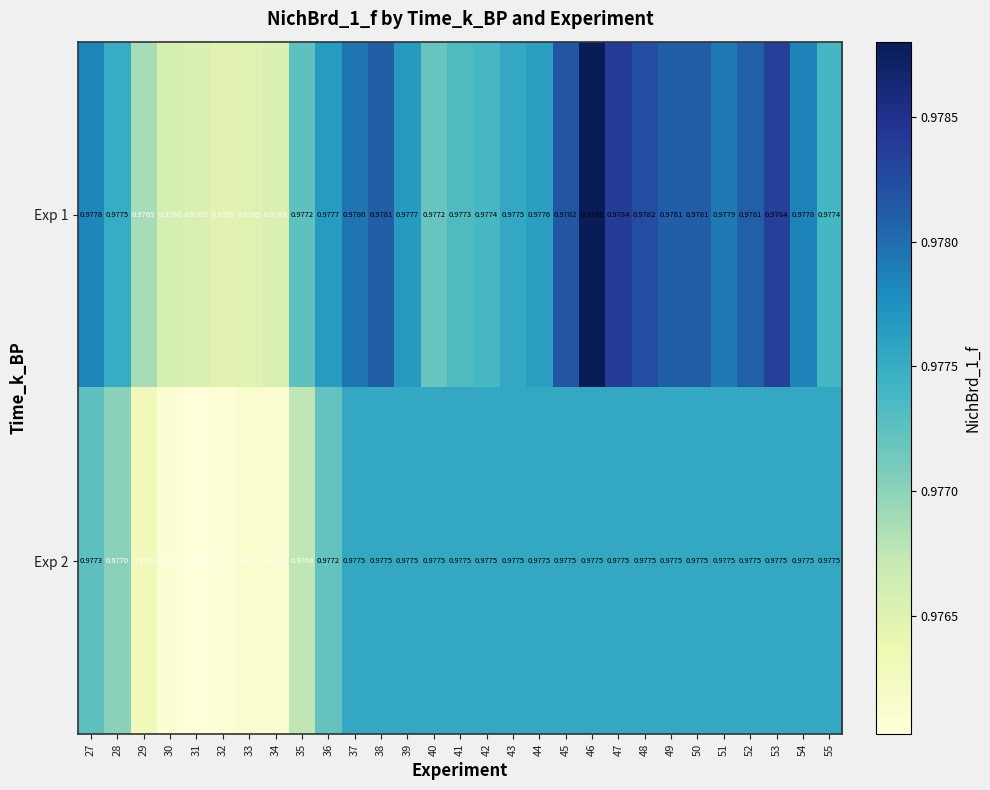

Between 30 and 40, which series saw the biggest shift?

Exp 2